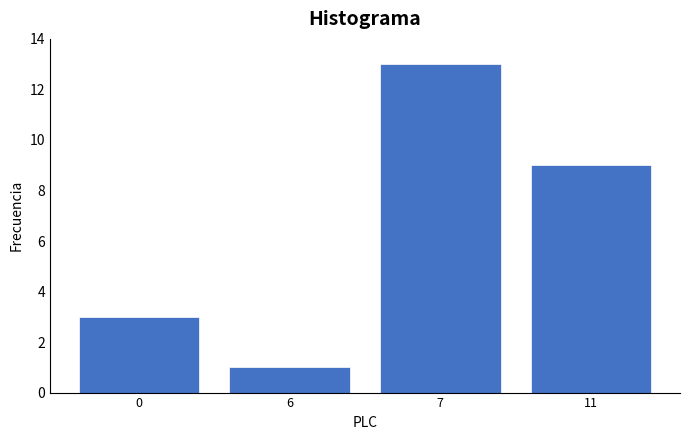

Reading left to right, list all the values displayed in this chart.

3	1	13	9